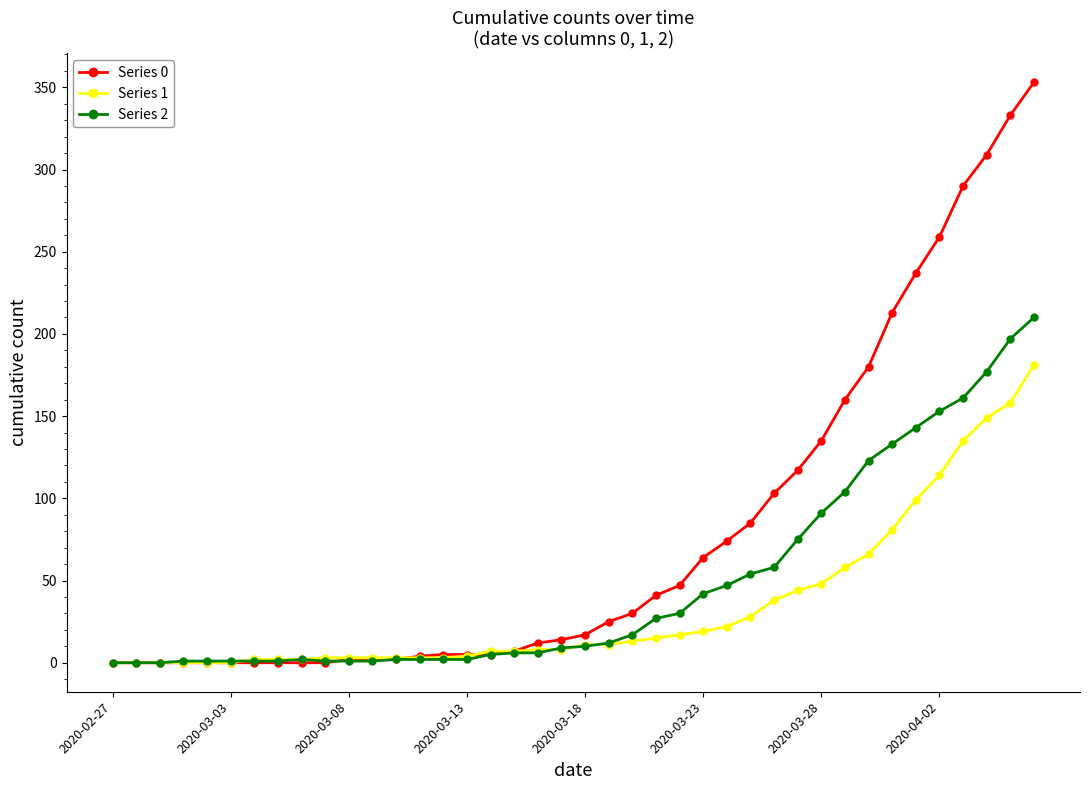

At how many categories does at least one series exceed 282?

4